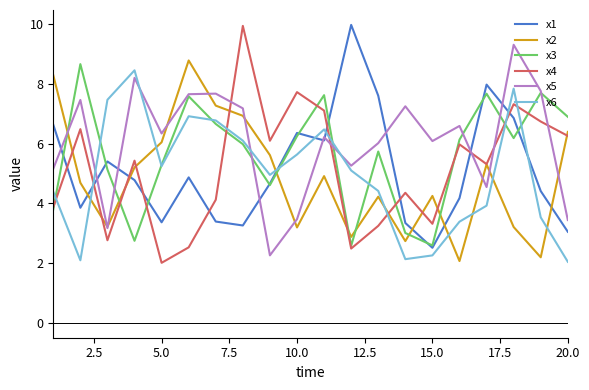

True or false: x5 and x4 cross at least once.

True